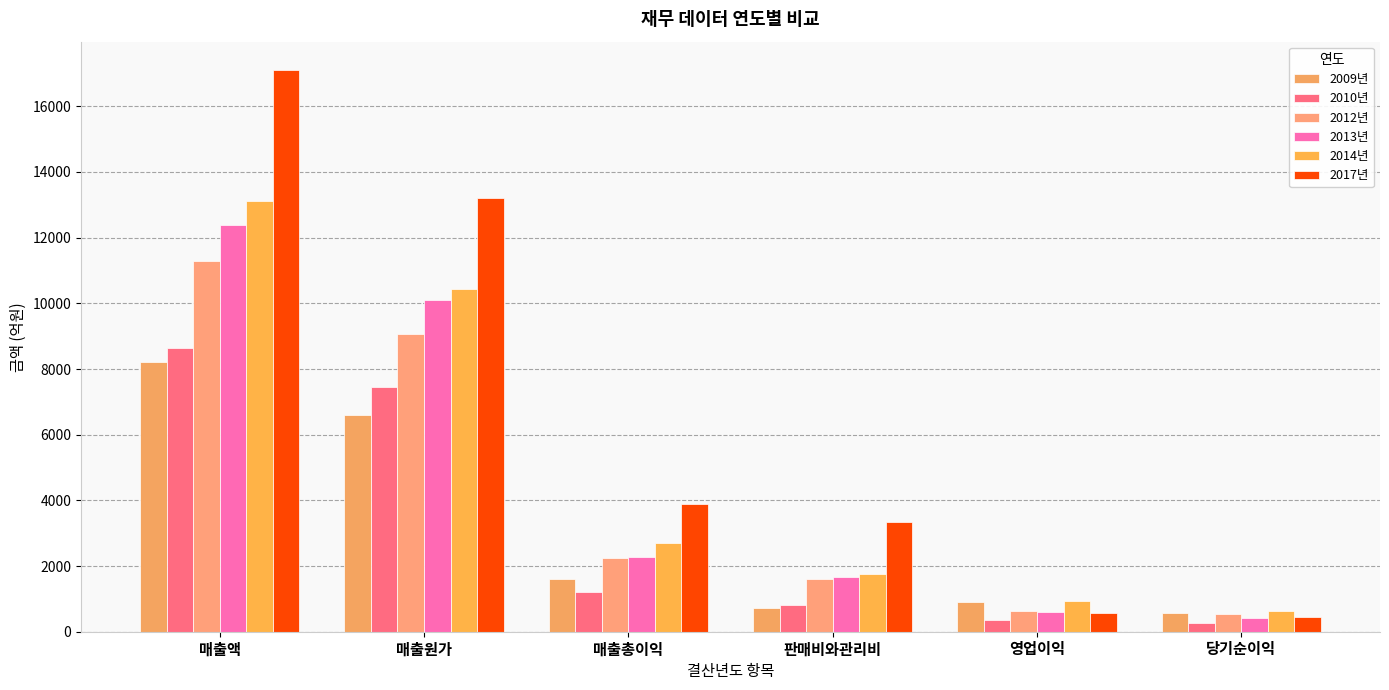

At how many categories does at least one series exceed 9536?

2